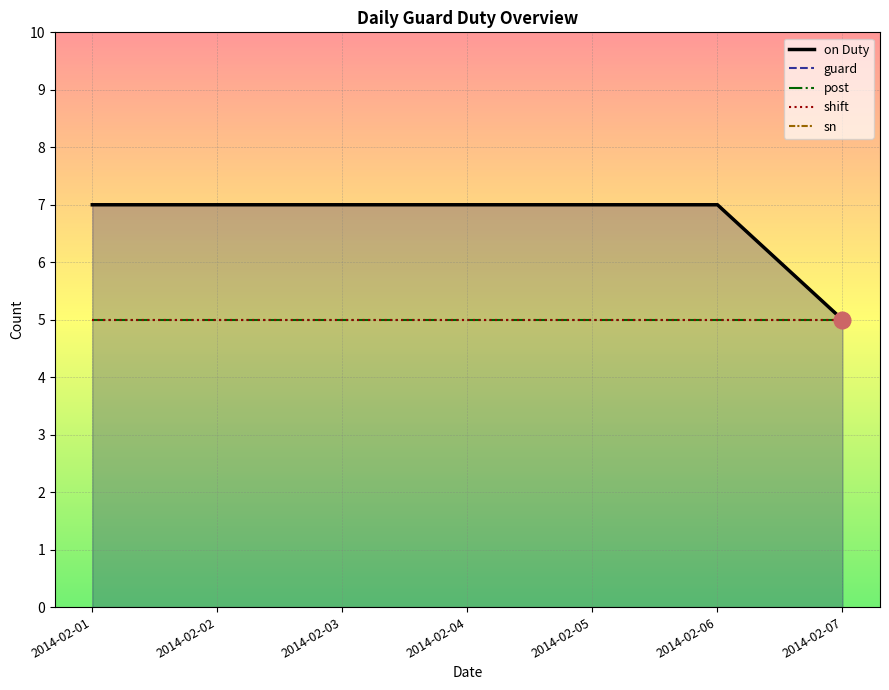

At which label does on Duty reach its peak?

2014-02-01